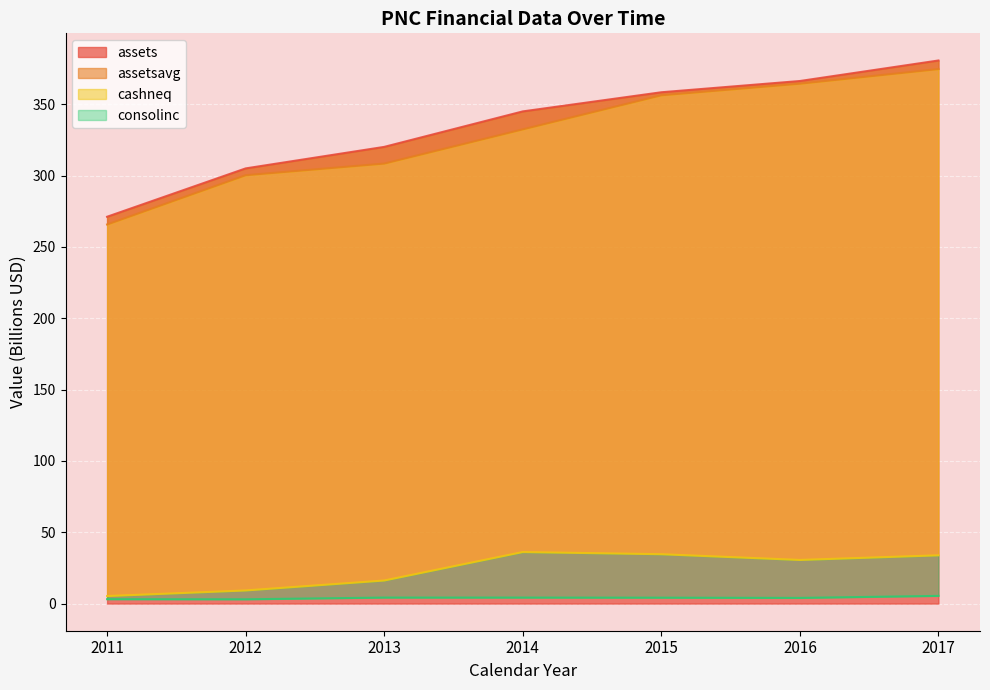

True or false: consolinc and assetsavg intersect in this chart.

False